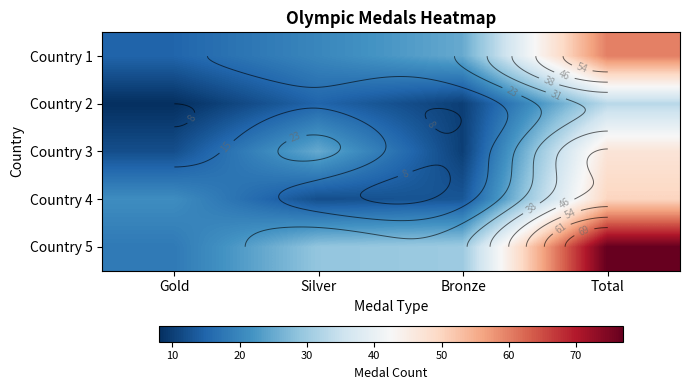

What is the total value across all series at Silver?

101